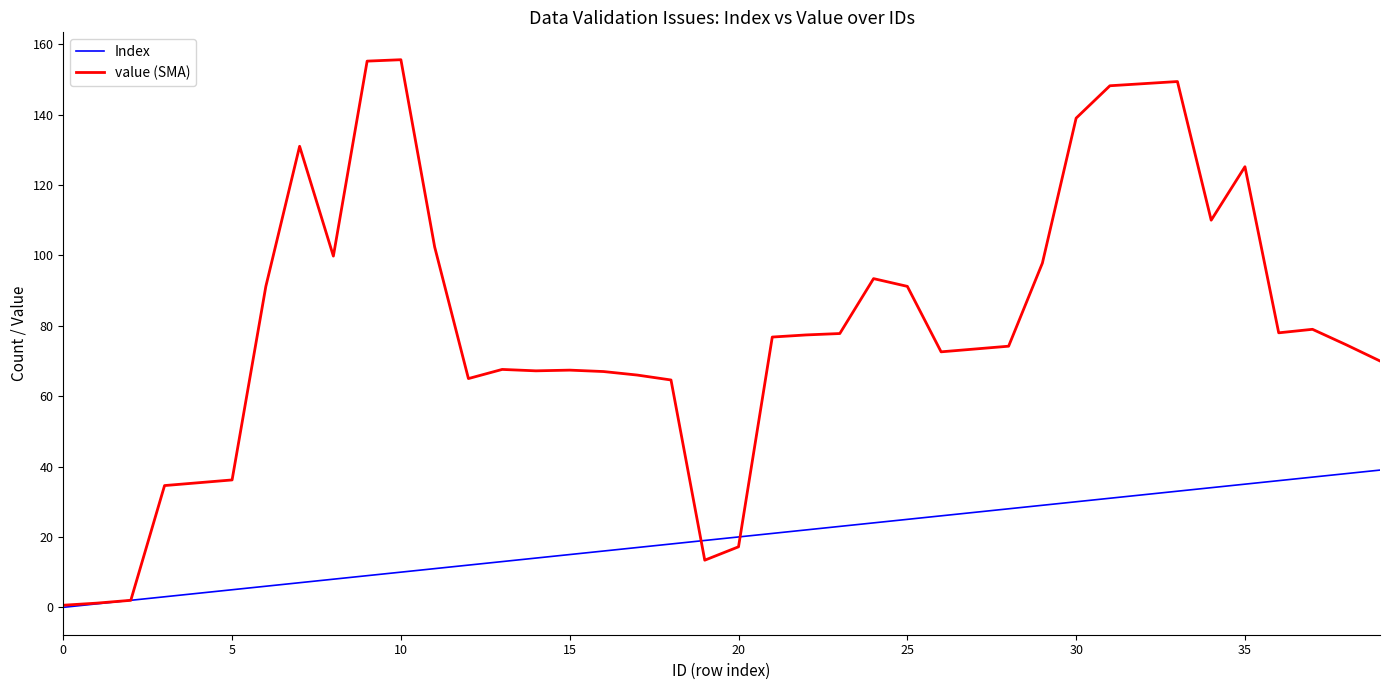

After their last crossing, which series has the higher values: Index or value (SMA)?

value (SMA)